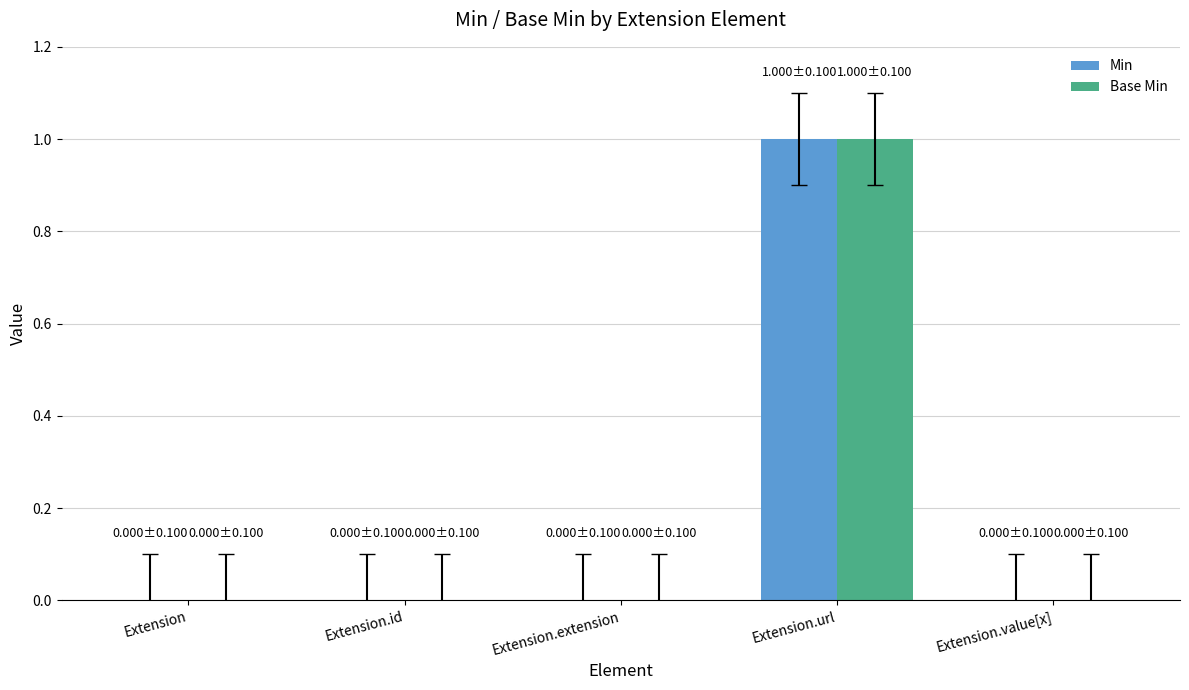

What are all the series names shown in the legend?

Min, Base Min